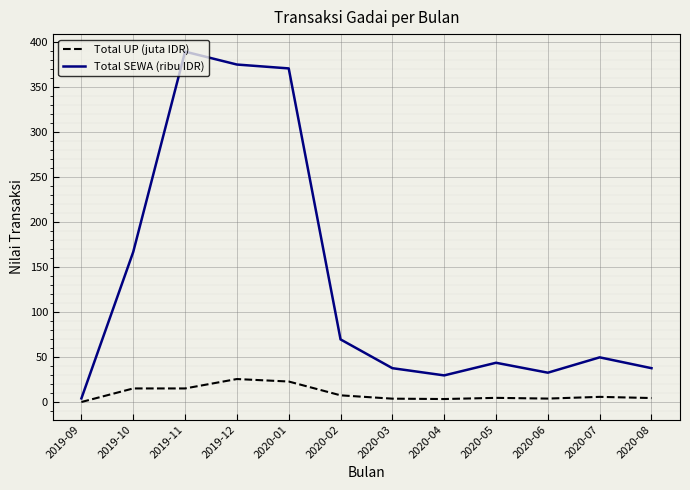

True or false: Total UP (juta IDR) and Total SEWA (ribu IDR) intersect in this chart.

False